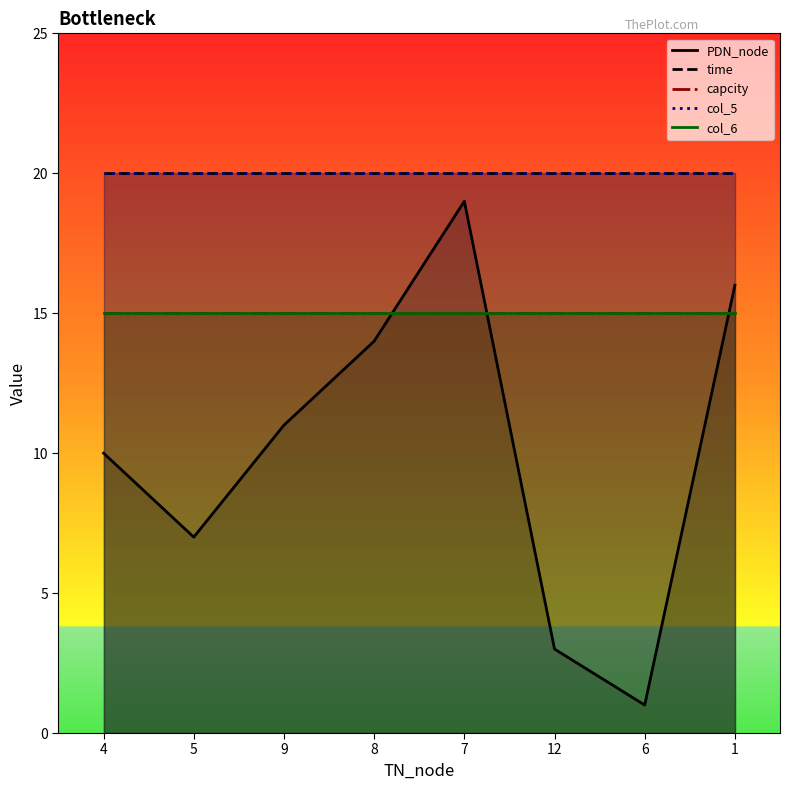

At which category is the sum across all series the highest?

7